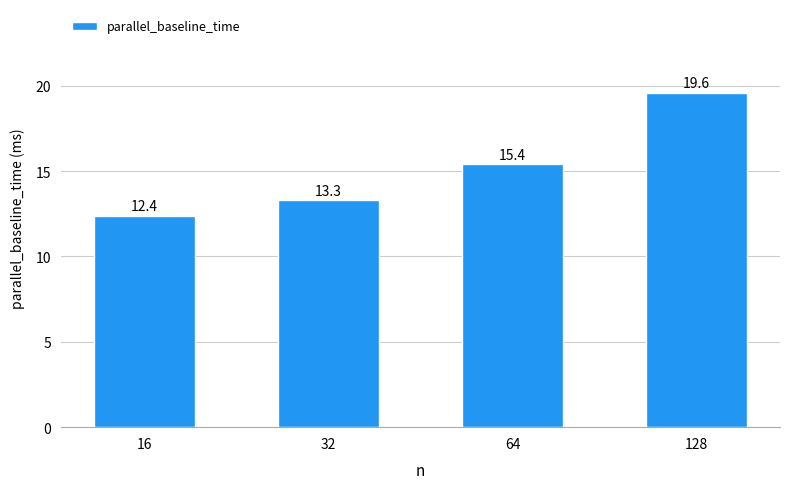

What is the smallest value displayed?

12.4